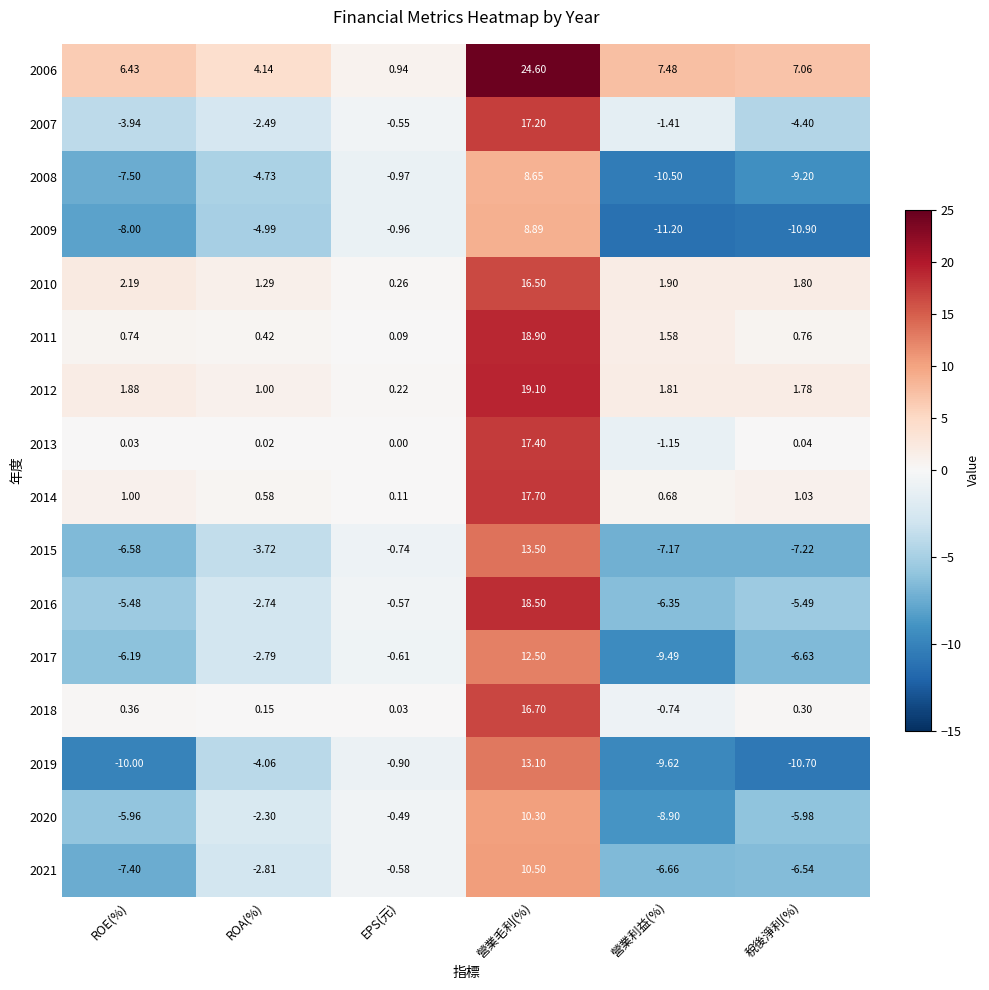

Rank the categories by 2006 value from lowest to highest.

EPS(元), ROA(%), ROE(%), 稅後淨利(%), 營業利益(%), 營業毛利(%)